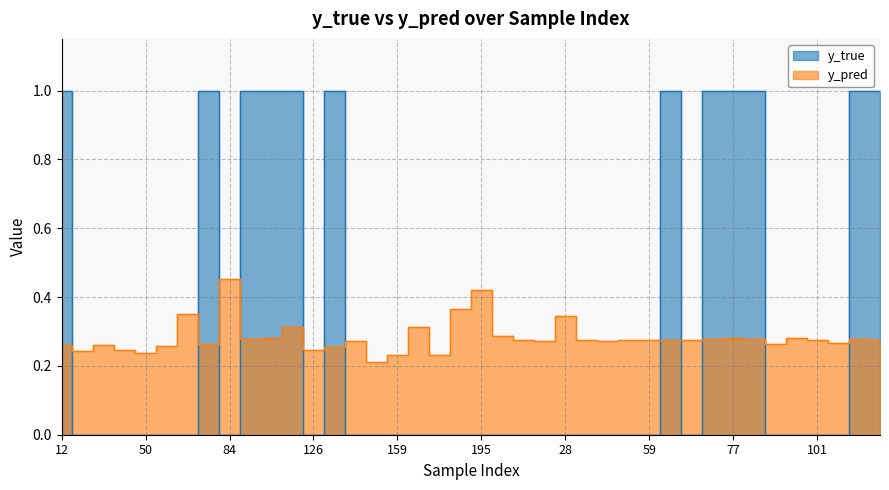

What is the average value of the y_true series?

0.3